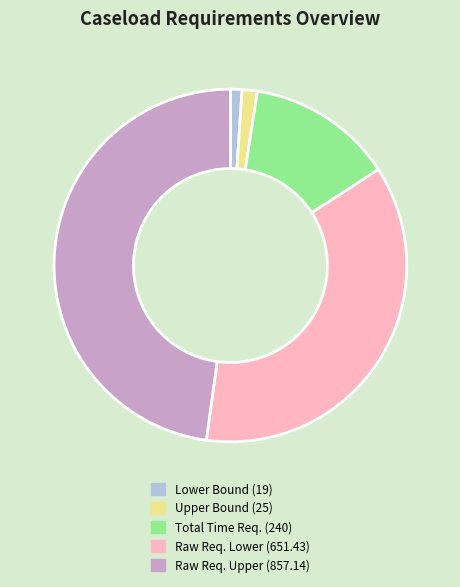

Approximately how many times larger is the value at Lower Bound (19) compared to Upper Bound (25)?

0.8